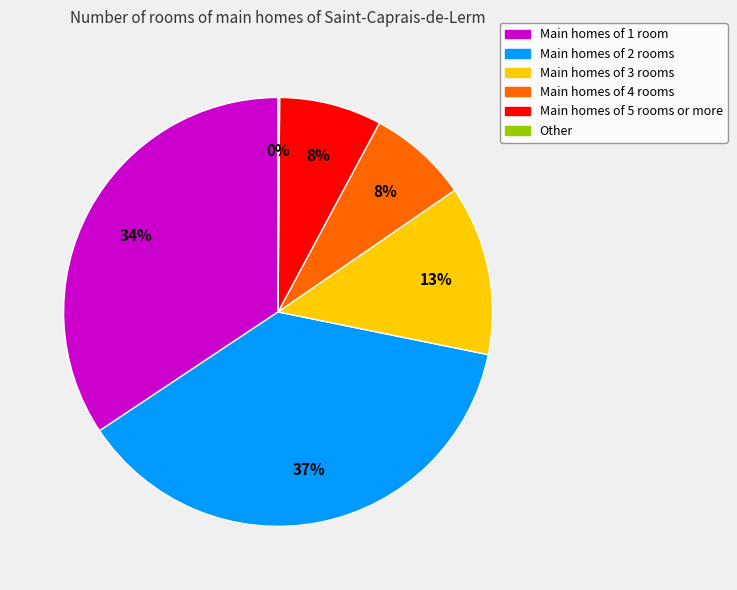

To the nearest percent, what is the difference between the largest and smallest slice percentages?

37%